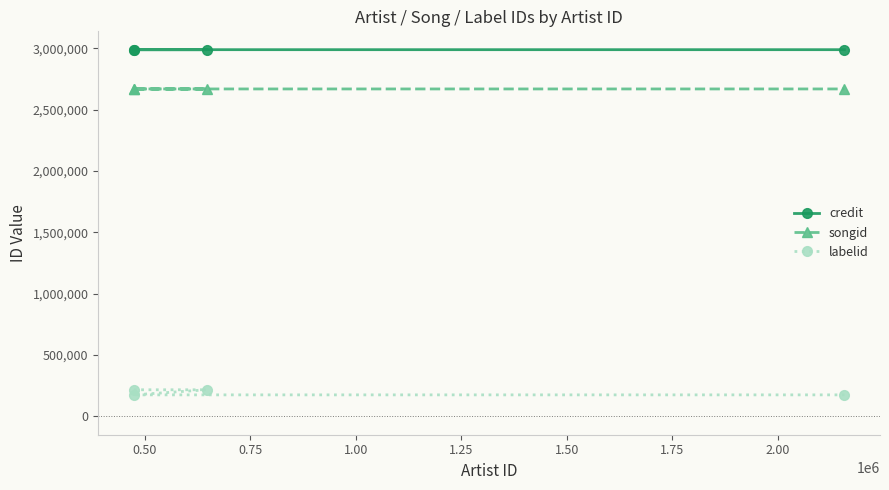

What are all the series names shown in the legend?

credit, songid, labelid